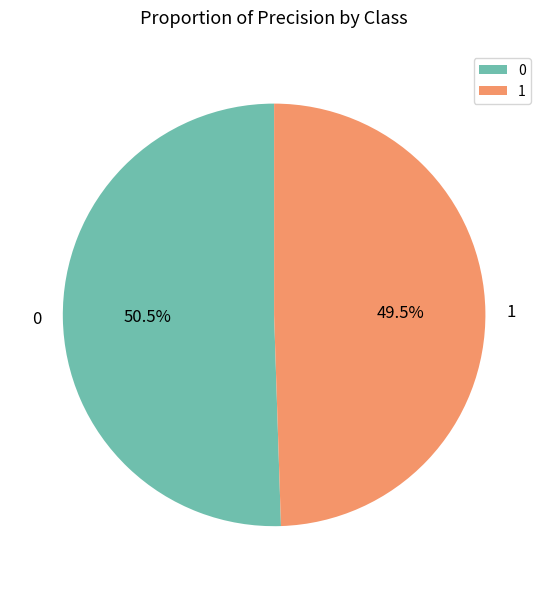

Does any single category account for the majority?

Yes